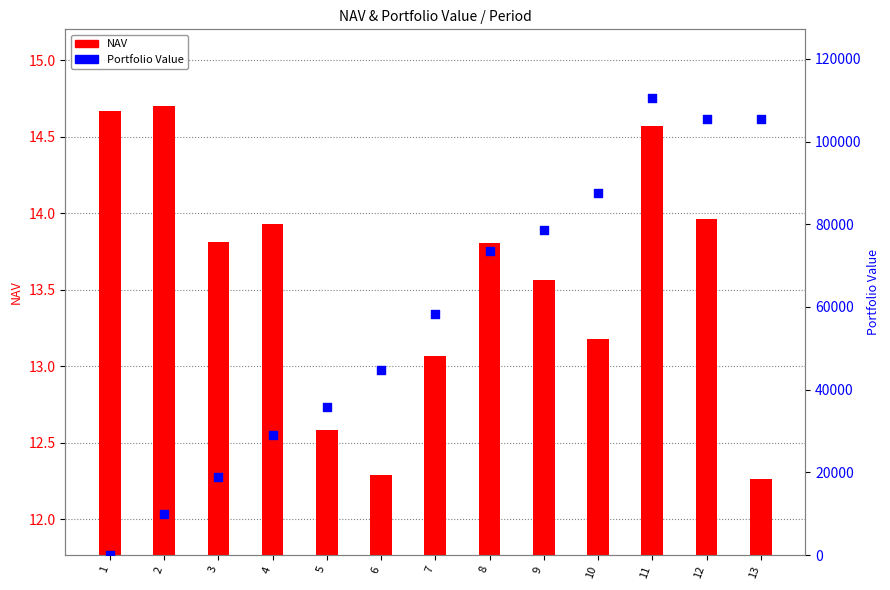

Which series contains the lowest Y value?

Portfolio Value